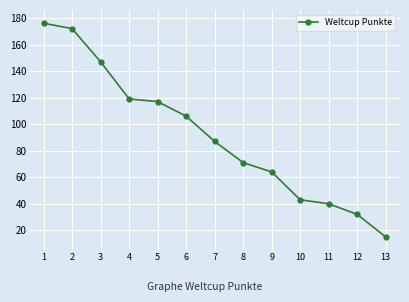

How many lines are shown in the chart?

1